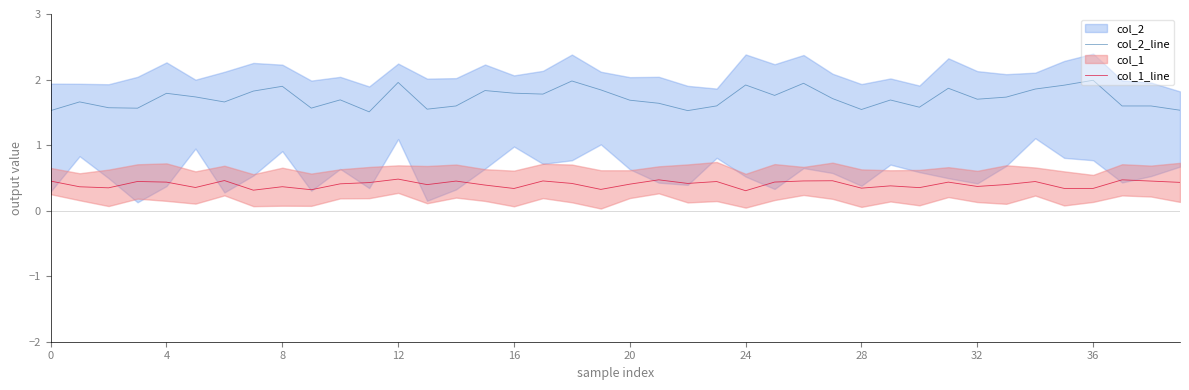

The value of col_2_line at 33 is 0.6. True or false?

False